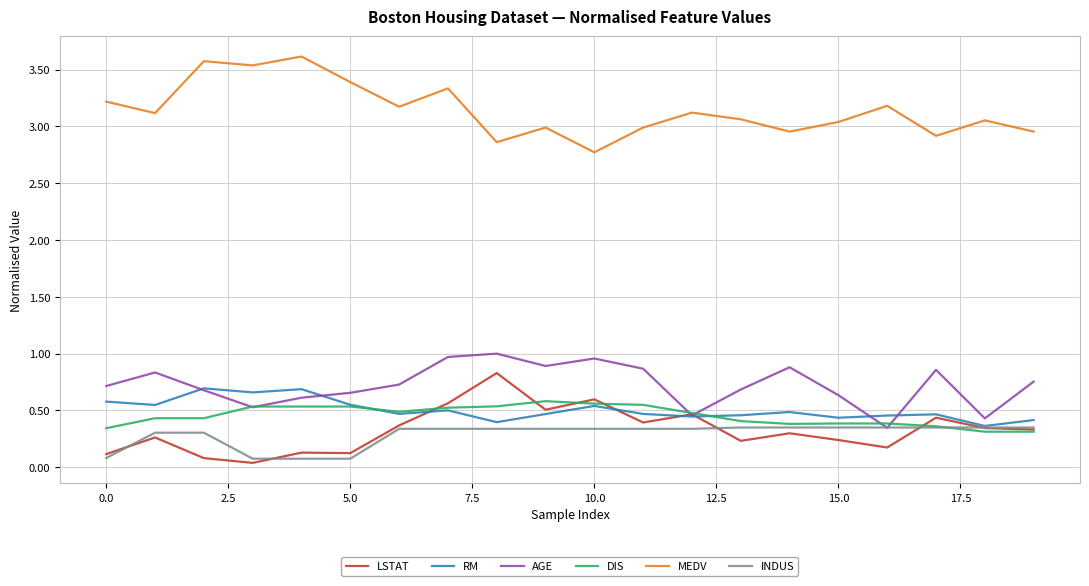

True or false: RM and MEDV cross at least once.

False